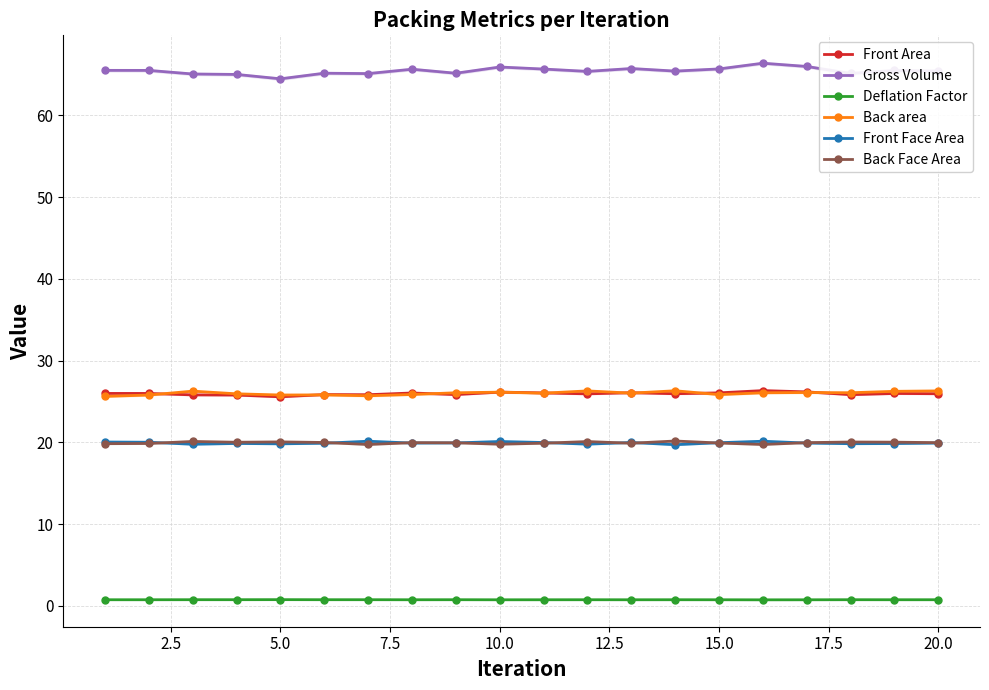

True or false: Gross Volume and Front Area cross at least once.

False